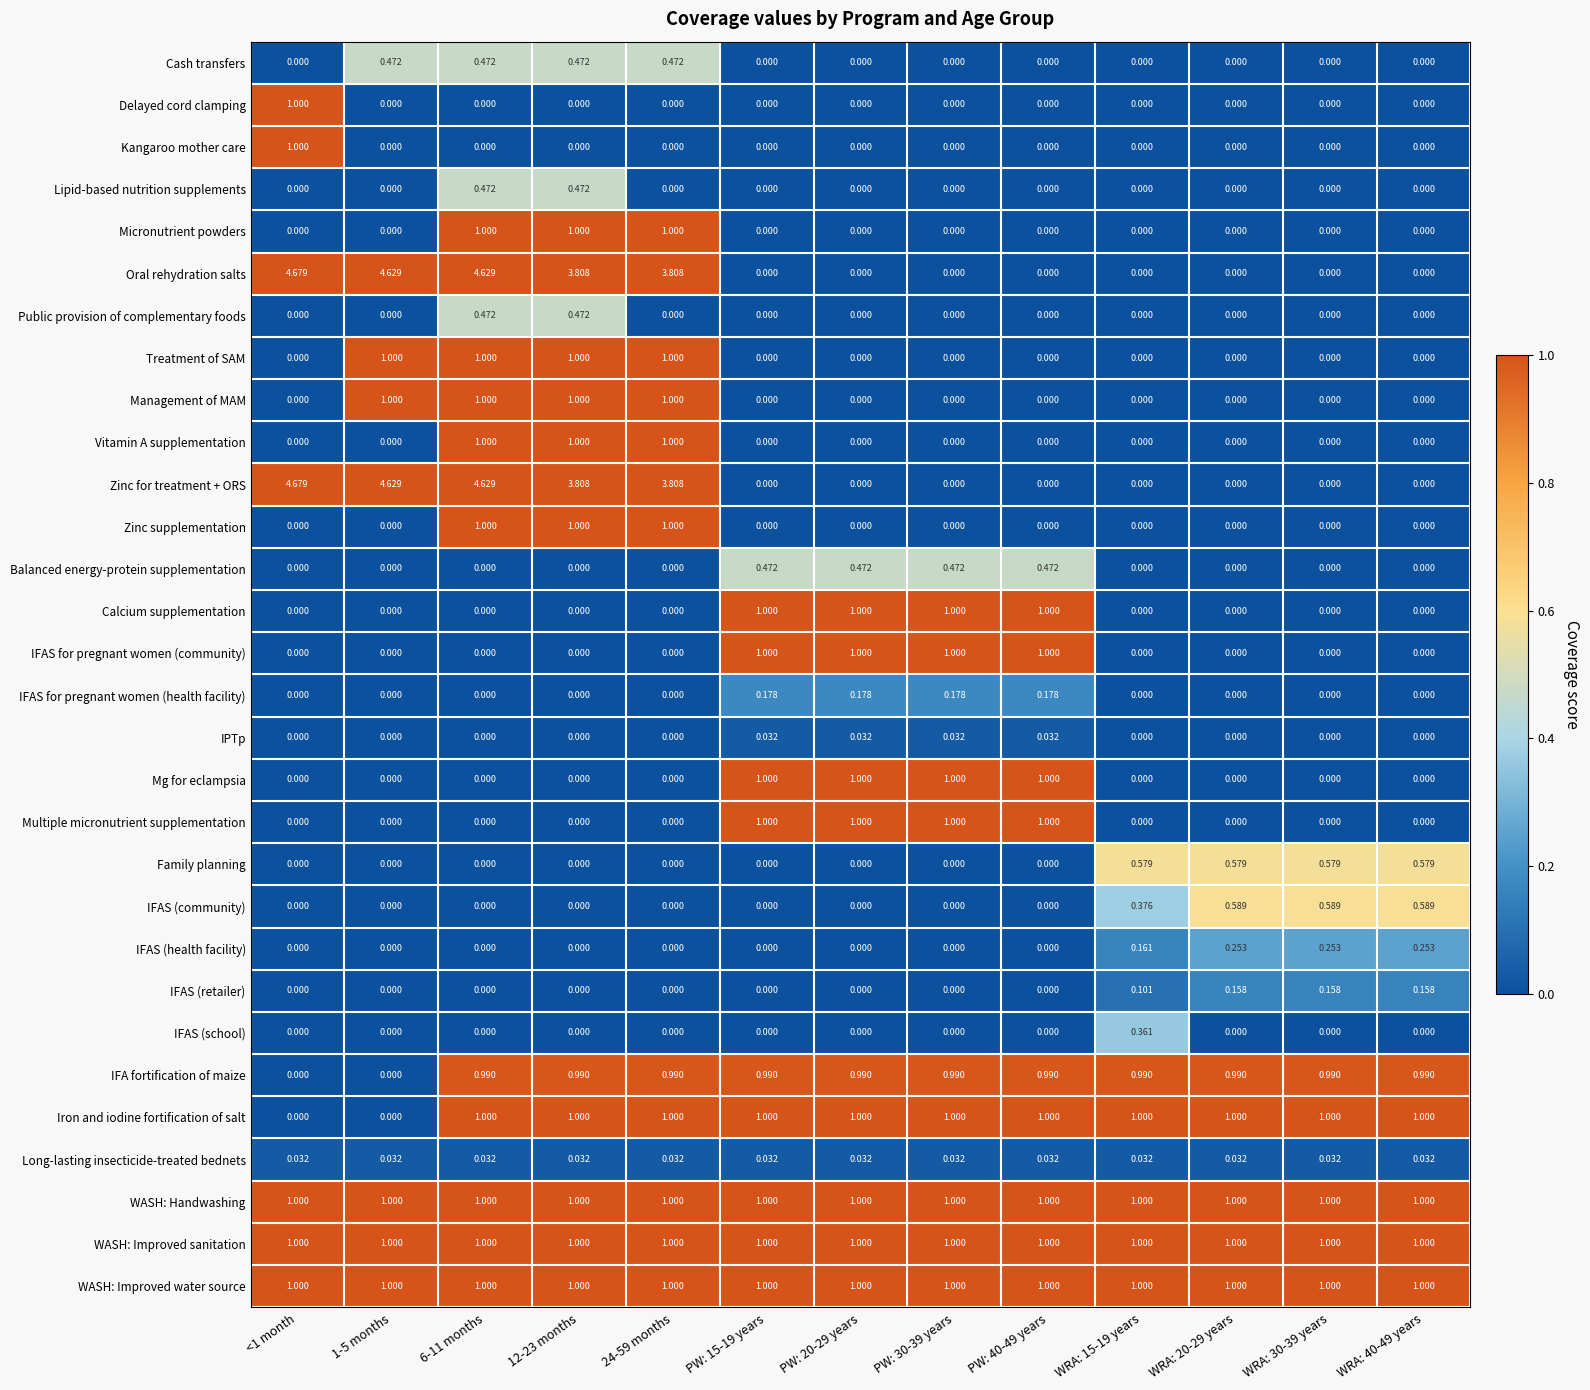

How many data points does each series have?

13